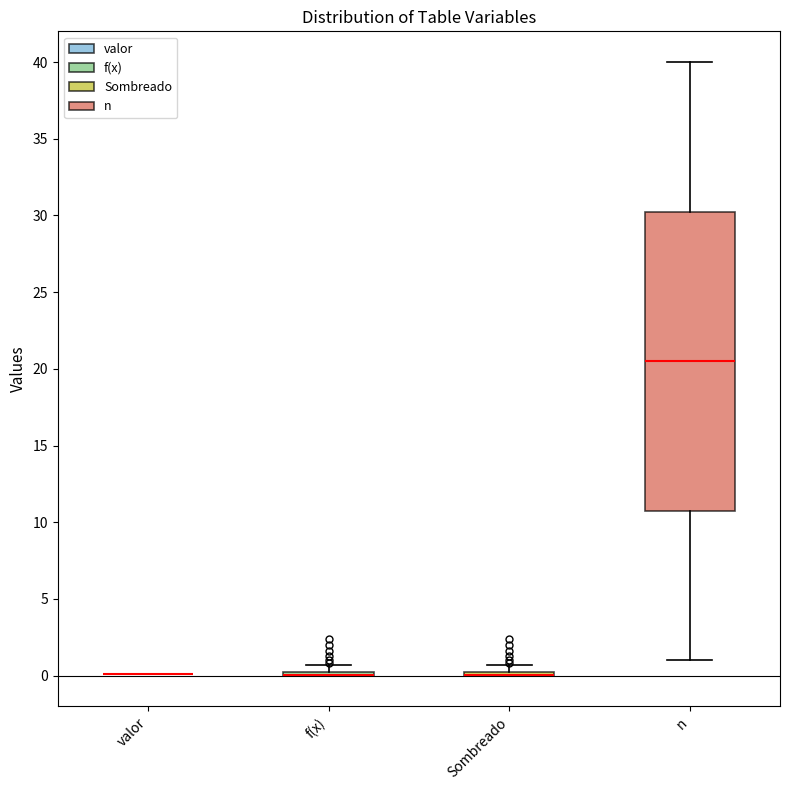

Where is the lower edge of the box for Sombreado on the y-axis? The values are not printed on the chart, so give them approximately, as read against the axis.

0.0